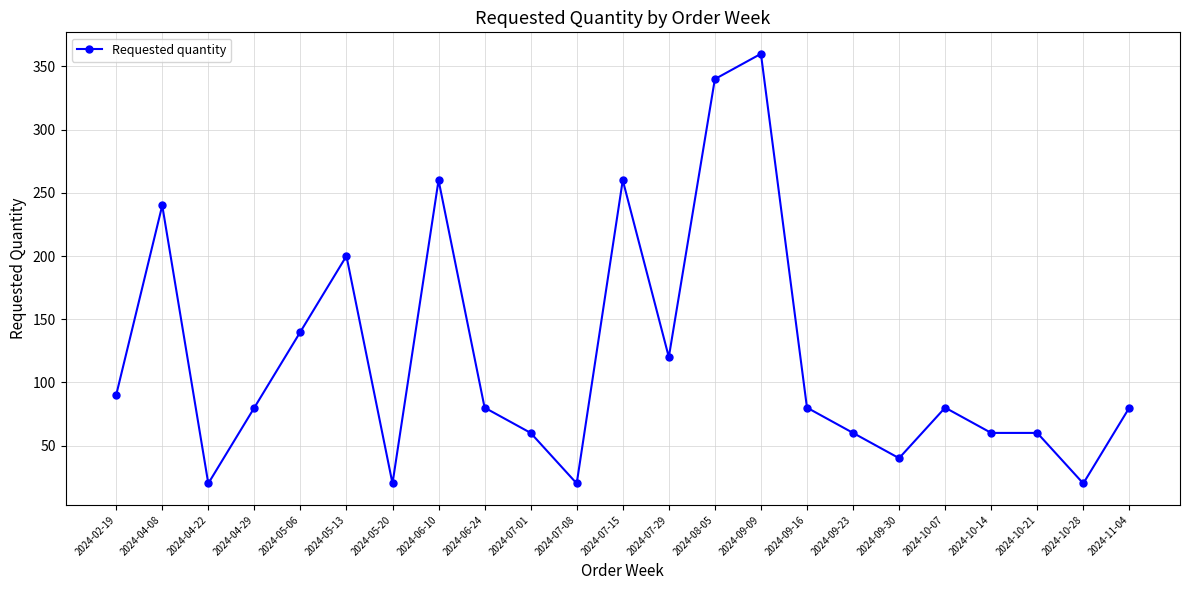

What is the greatest value displayed?

360